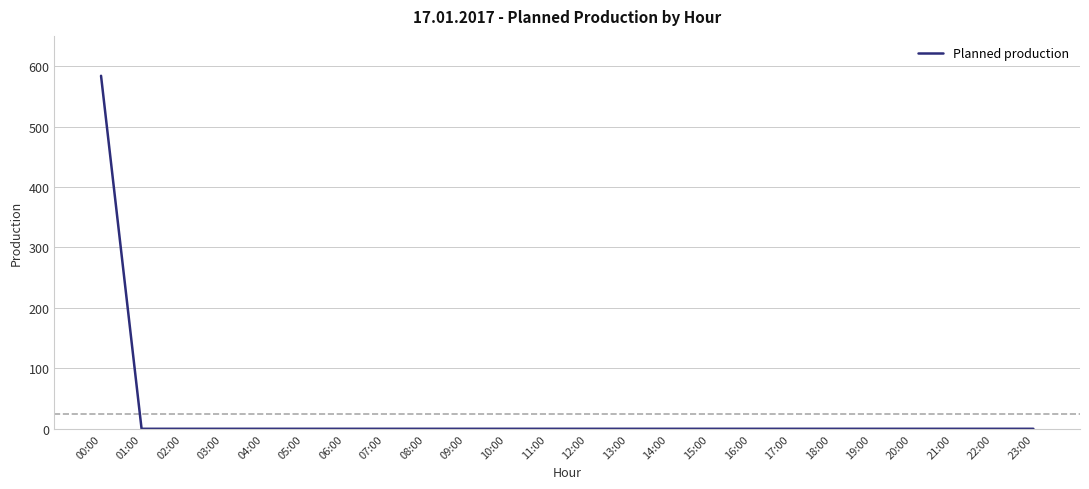

What is the difference between the maximum and minimum values?

584